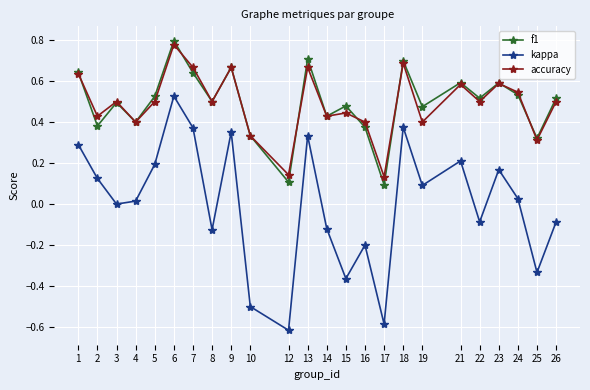

True or false: kappa and accuracy cross at least once.

False